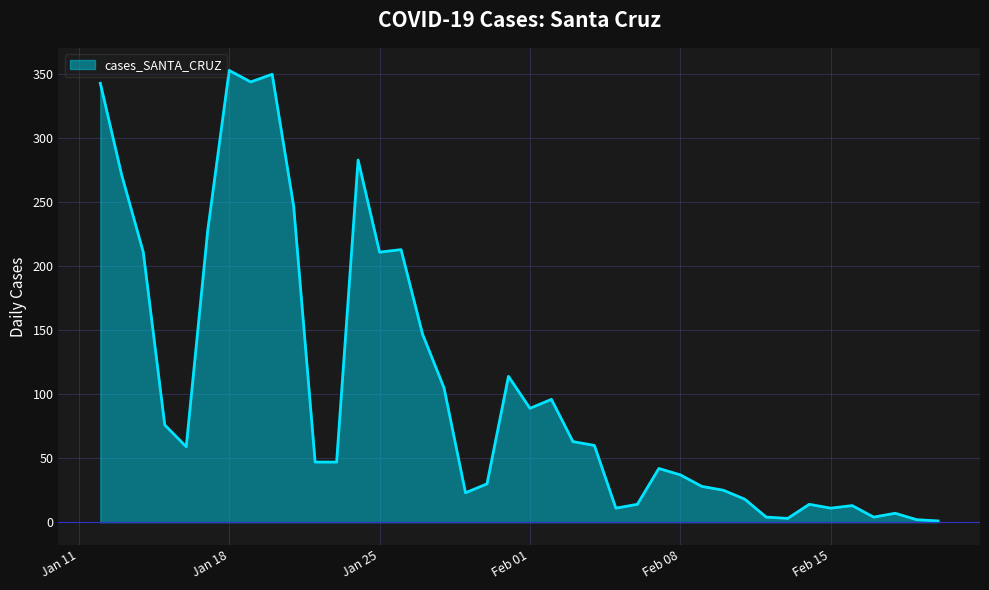

What is the maximum value shown in the chart?

353